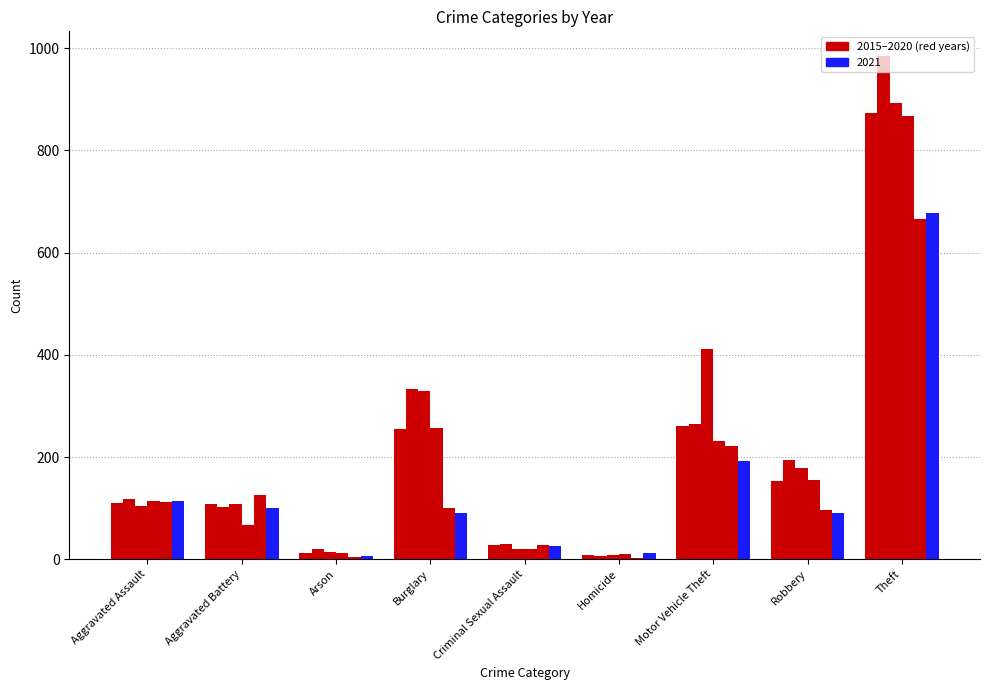

What is the smallest value displayed?

2